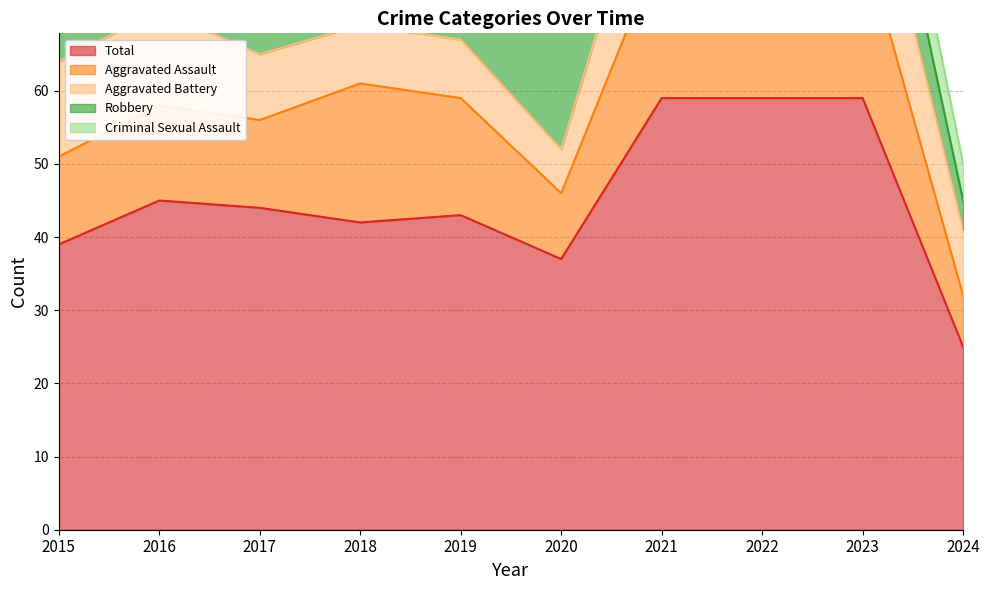

What value does the Criminal Sexual Assault series have at 2016?

3